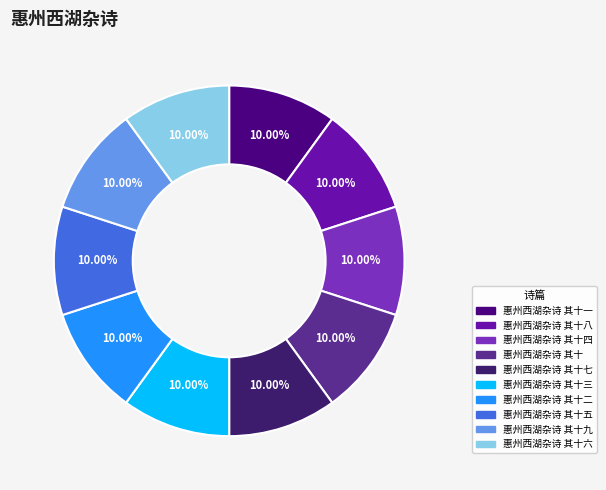

What is the largest slice in the pie chart?

惠州西湖杂诗 其十九